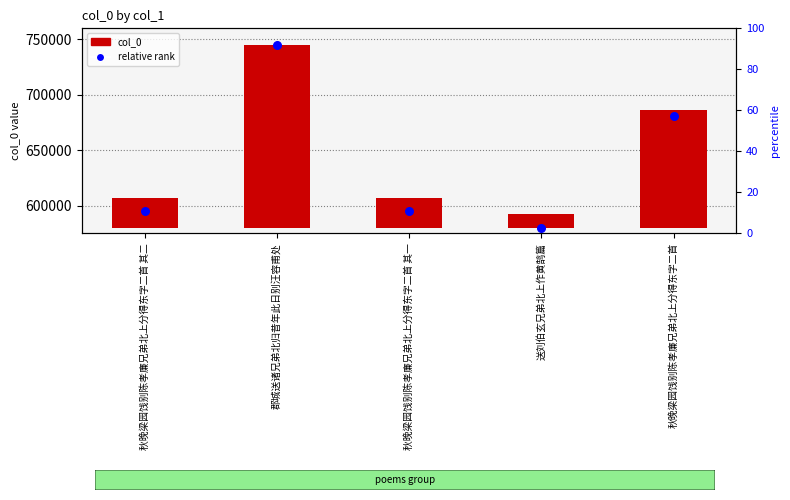

At which category is the sum across all series the highest?

郡城送诸兄弟北归昔年此日别汪容甫处